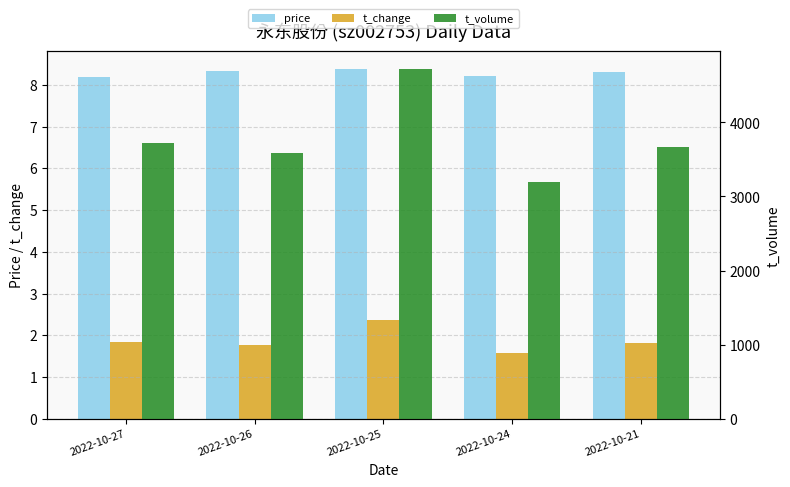

At 2022-10-21, list the series in order from largest to smallest.

t_volume, price, t_change